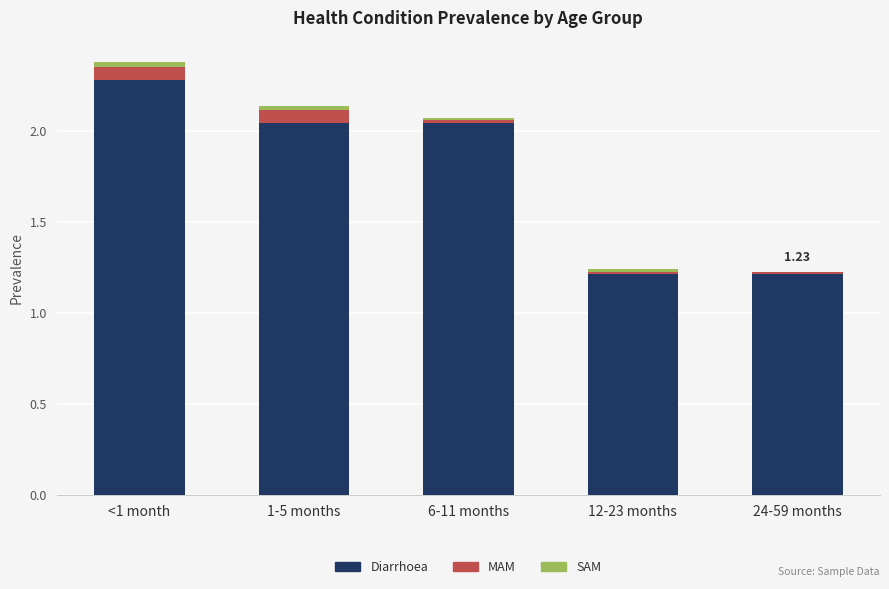

At which category is the sum across all series the highest?

<1 month